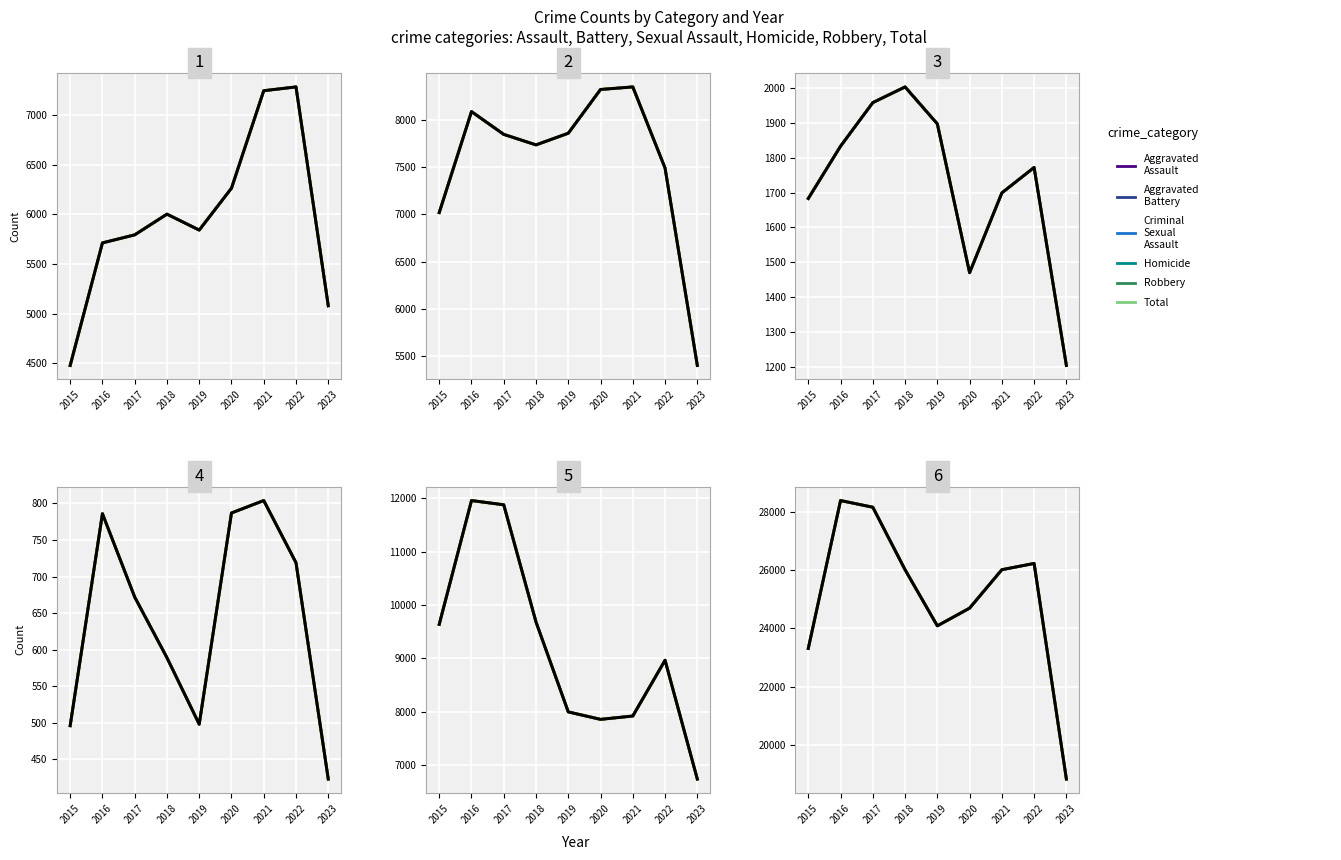

Rank the categories by Homicide value from highest to lowest.

2021, 2020, 2016, 2022, 2017, 2018, 2019, 2015, 2023